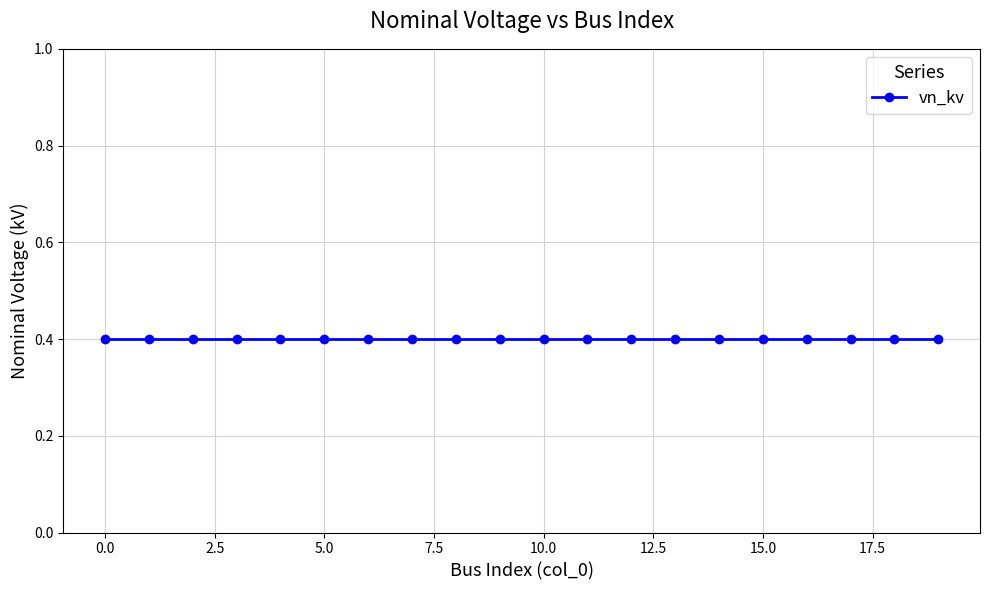

Reading left to right, transcribe all the data shown in this chart.

LV bus index: 0.0	1.0	2.0	3.0	4.0	5.0	6.0	7.0	8.0	9.0	10.0	11.0	12.0	13.0	14.0	15.0	16.0	17.0	18.0	19.0
vn_kv: 0.4	0.4	0.4	0.4	0.4	0.4	0.4	0.4	0.4	0.4	0.4	0.4	0.4	0.4	0.4	0.4	0.4	0.4	0.4	0.4